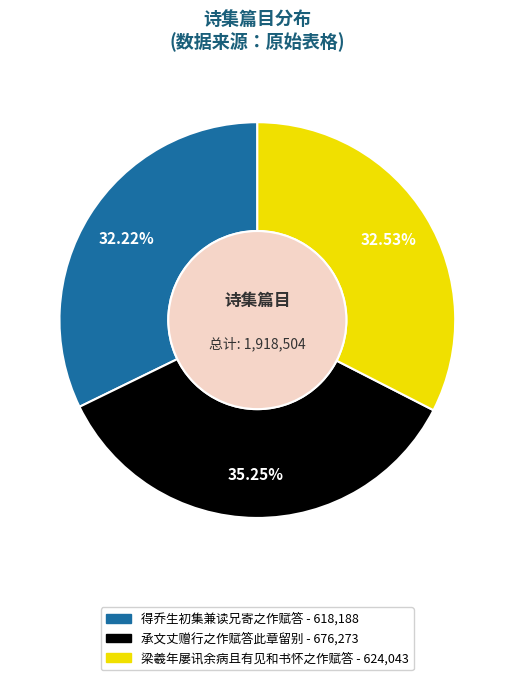

The 得乔生初集兼读兄寄之作赋答 slice represents 32% of the pie. True or false?

True